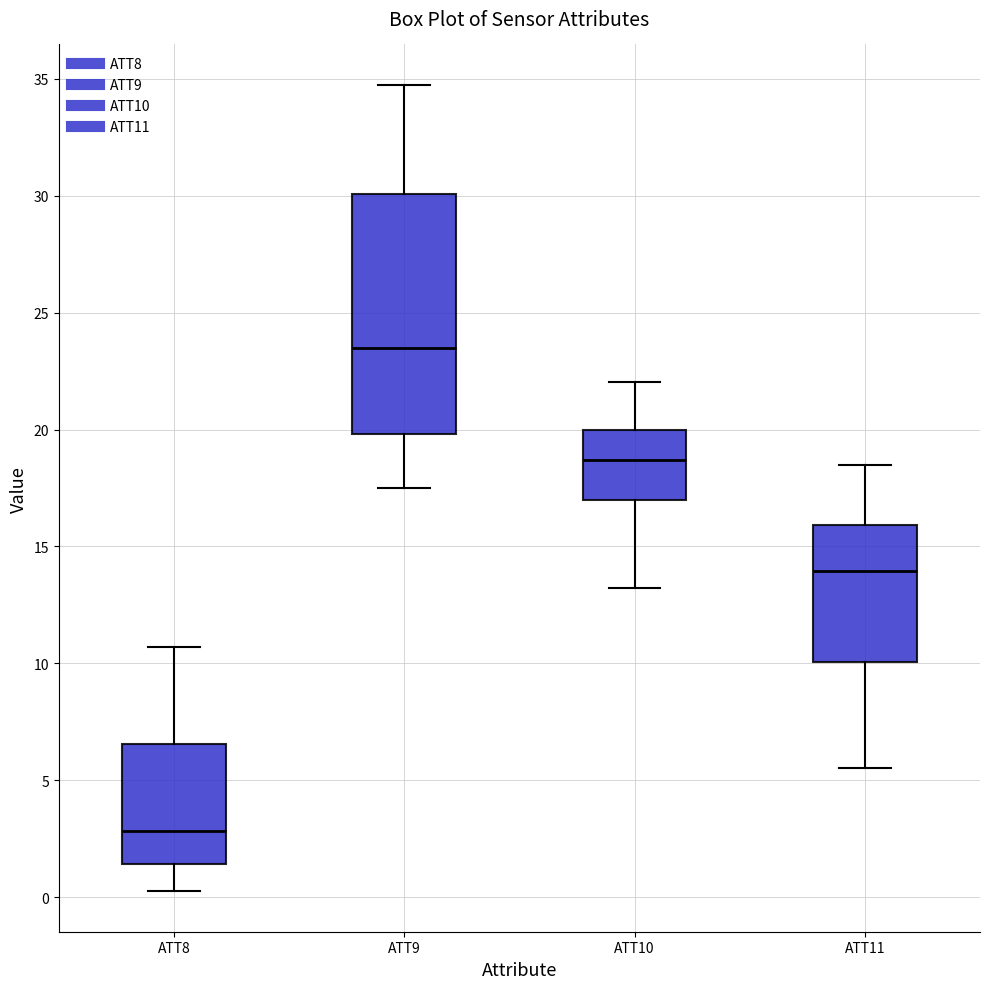

Reading left to right, read every box against the y-axis: the position of its median line, the range the box covers, and the ends of its whiskers. The values are not printed on the chart, so give them approximately, as read against the axis.

ATT8: median 3.0, box 1.5 to 6.5, whiskers 0.0 to 10.5
ATT9: median 23.5, box 20.0 to 30.0, whiskers 17.5 to 34.5
ATT10: median 18.5, box 17.0 to 20.0, whiskers 13.0 to 22.0
ATT11: median 14.0, box 10.0 to 16.0, whiskers 5.5 to 18.5